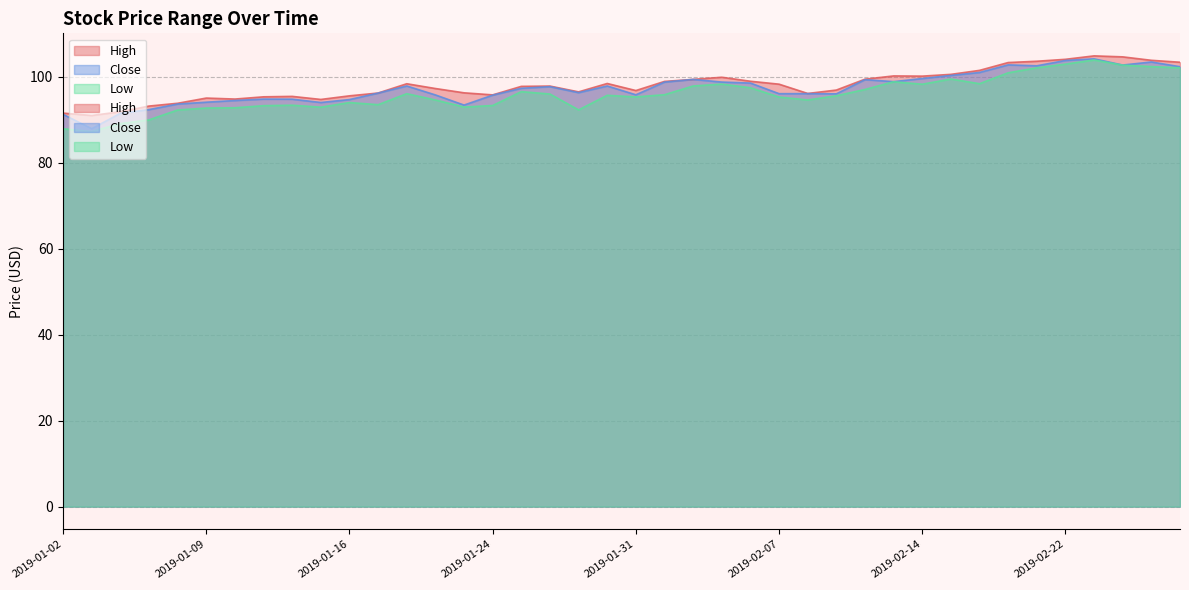

True or false: Close and Low intersect in this chart.

False